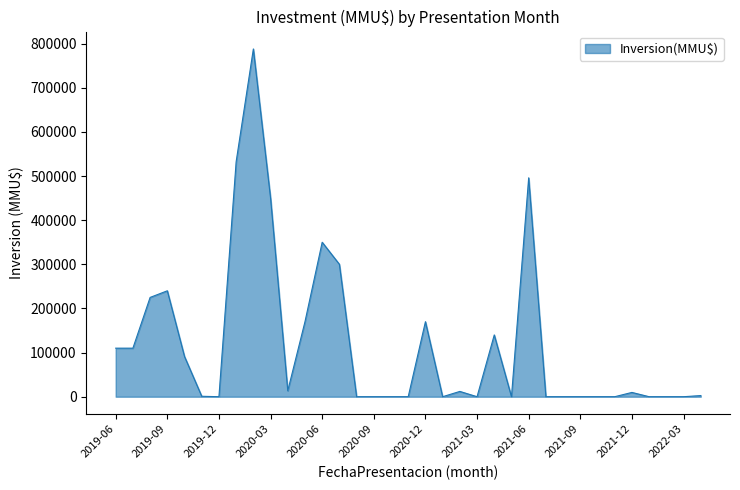

Does the chart have visible grid lines?

No